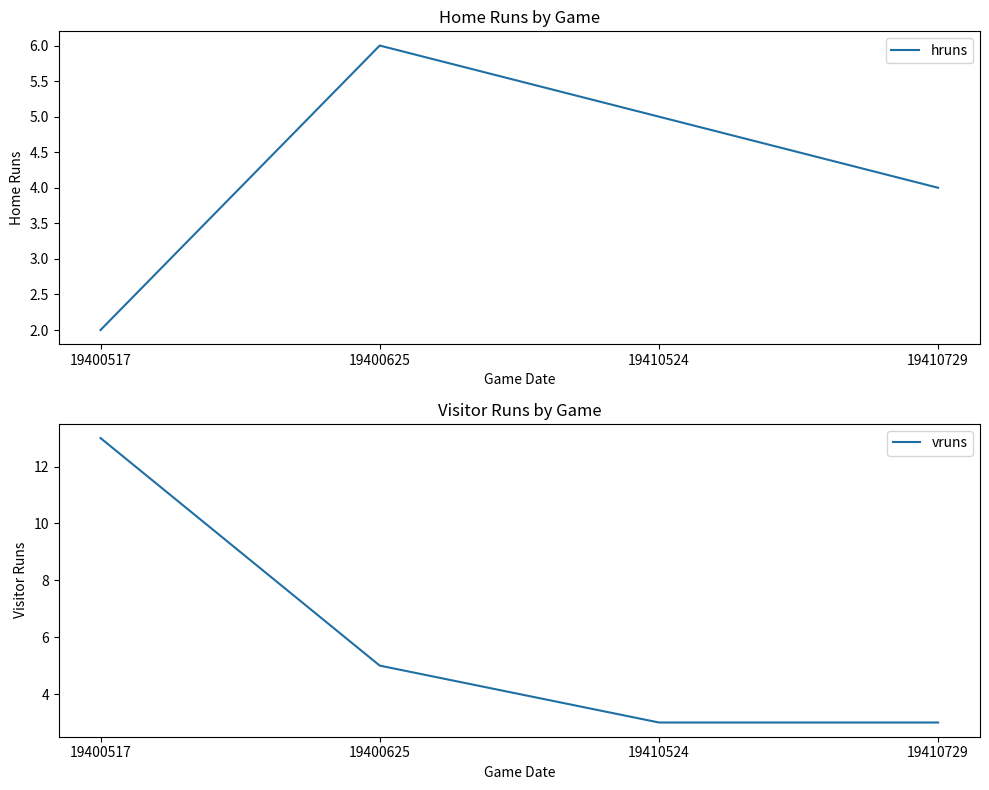

What is the difference between the vruns values at 19400517 and 19410729?

10